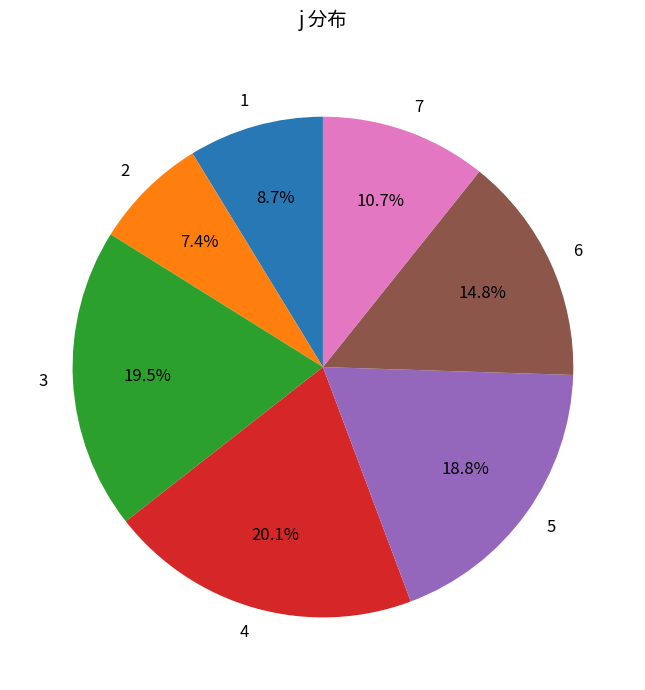

What is the largest slice in the pie chart?

4